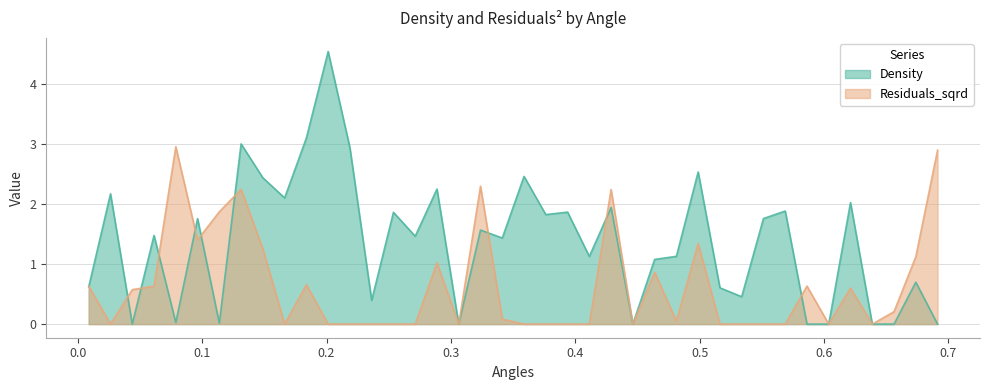

How many interior local peaks does the residuals_sqrd series have?

10